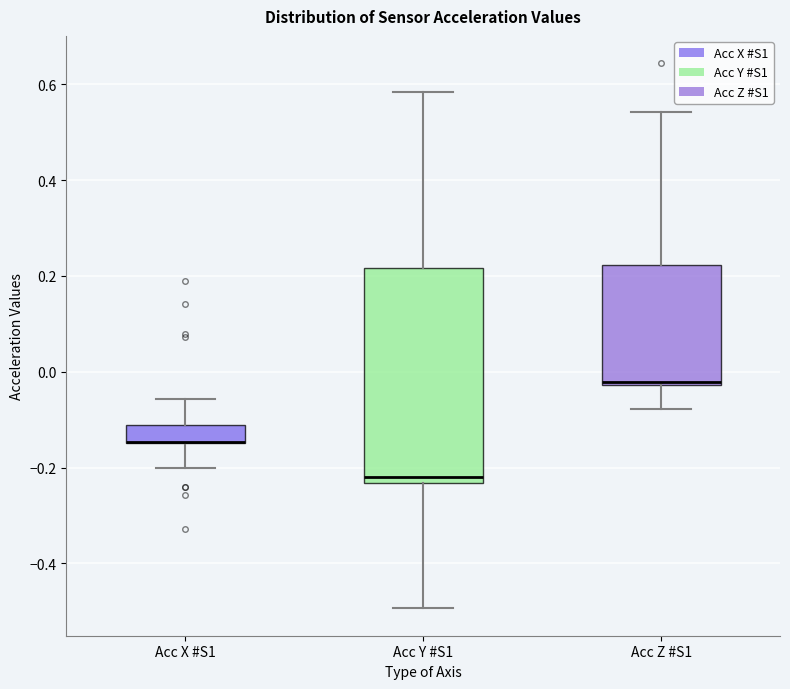

Reading left to right, transcribe this box plot: for each box, give where its median line is, the range the box spans, and where its two whiskers end, as read against the y-axis. The values are not printed on the chart, so give them approximately, as read against the axis.

Acc X #S1: median -0.14 (drawn on the box's lower edge), box -0.14 to -0.12, whiskers -0.20 to -0.06
Acc Y #S1: median -0.22, box -0.24 to 0.22, whiskers -0.50 to 0.58
Acc Z #S1: median -0.02, box -0.02 to 0.22, whiskers -0.08 to 0.54